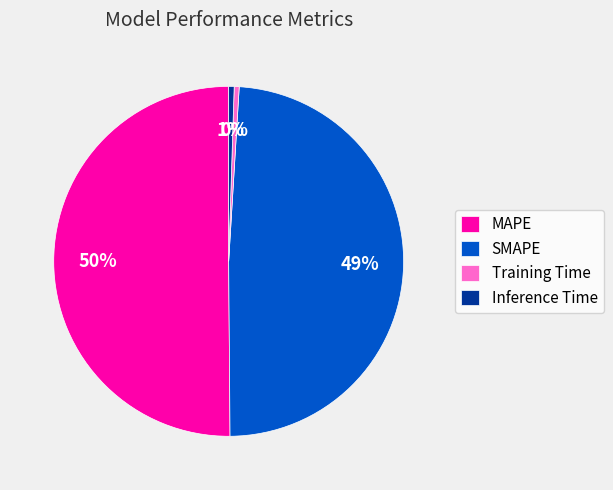

To the nearest percent, what is the difference between the largest and smallest slice percentages?

50%